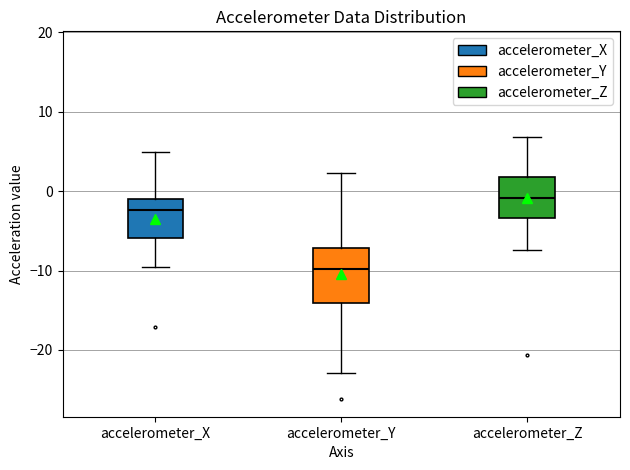

Which box has the highest median line?

accelerometer_Z